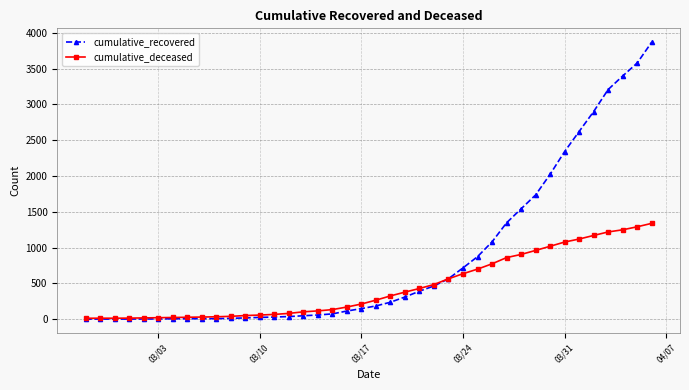

How many categories are shown in the chart?

40